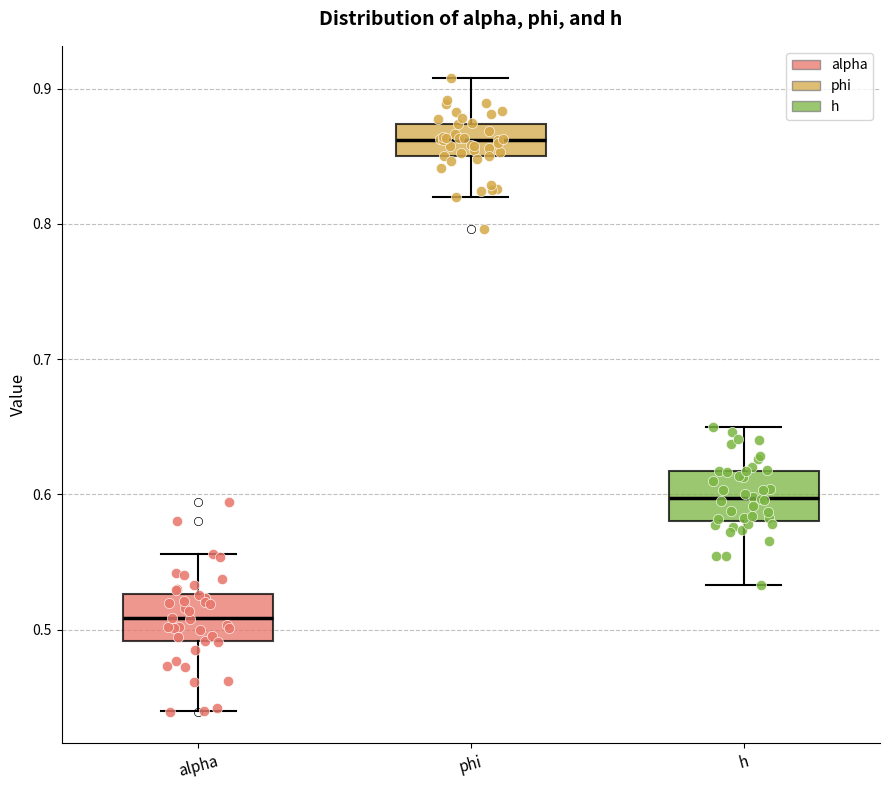

Reading left to right, transcribe this box plot: for each box, give where its median line is, the range the box spans, and where its two whiskers end, as read against the y-axis. The values are not printed on the chart, so give them approximately, as read against the axis.

alpha: median 0.51, box 0.49 to 0.53, whiskers 0.44 to 0.56
phi: median 0.86, box 0.85 to 0.87, whiskers 0.82 to 0.91
h: median 0.60, box 0.58 to 0.62, whiskers 0.53 to 0.65